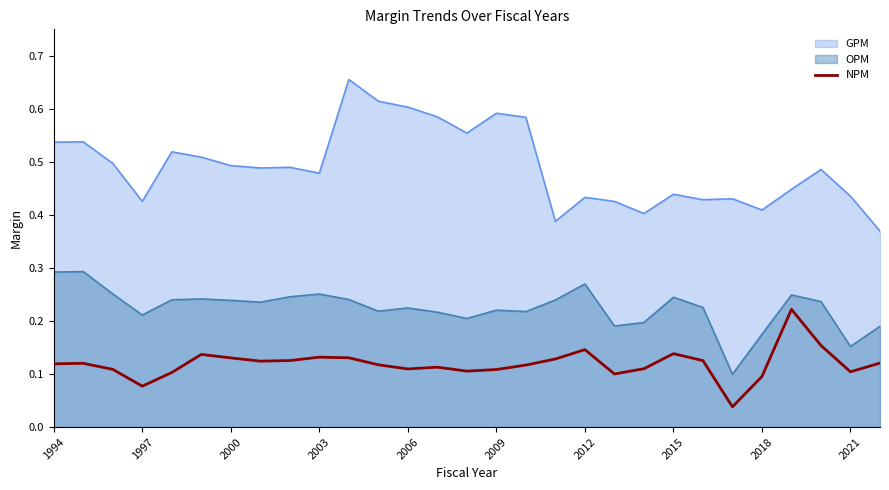

True or false: GPM and OPM intersect in this chart.

False